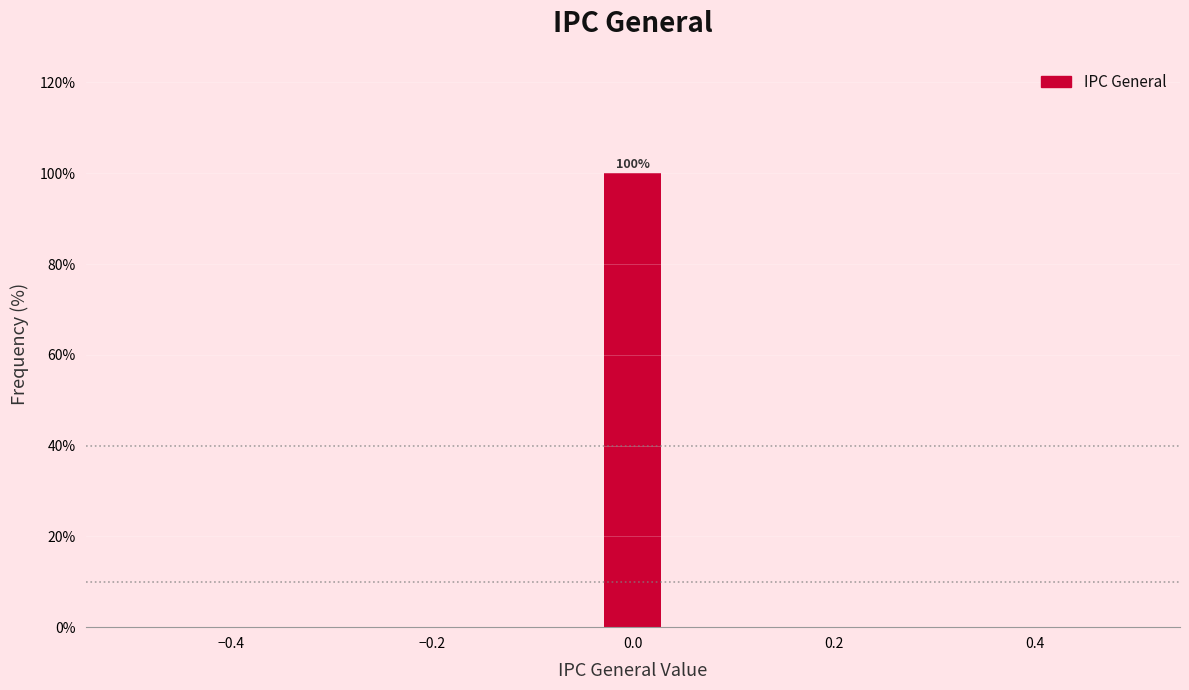

Read against the x-axis, roughly where is the centre of the tallest bar?

0.00